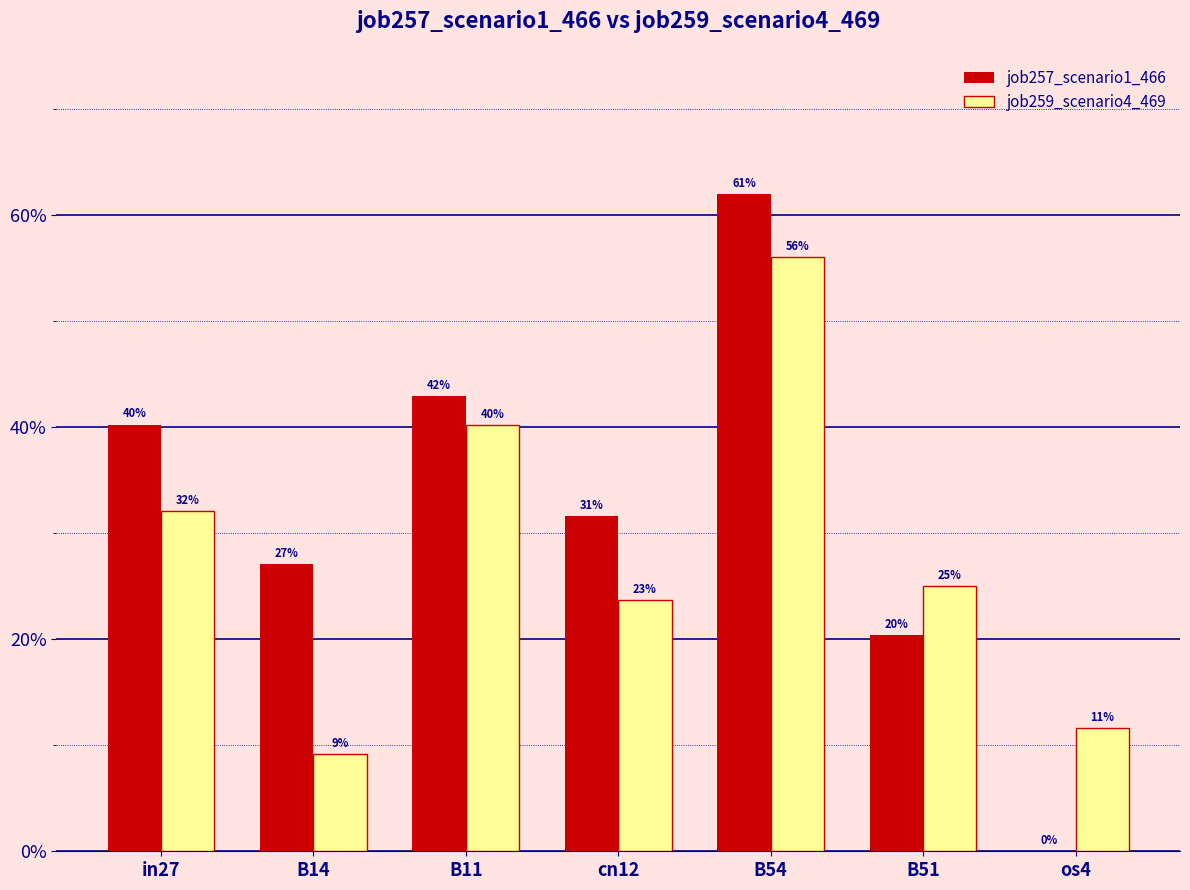

Are the bars horizontal?

No